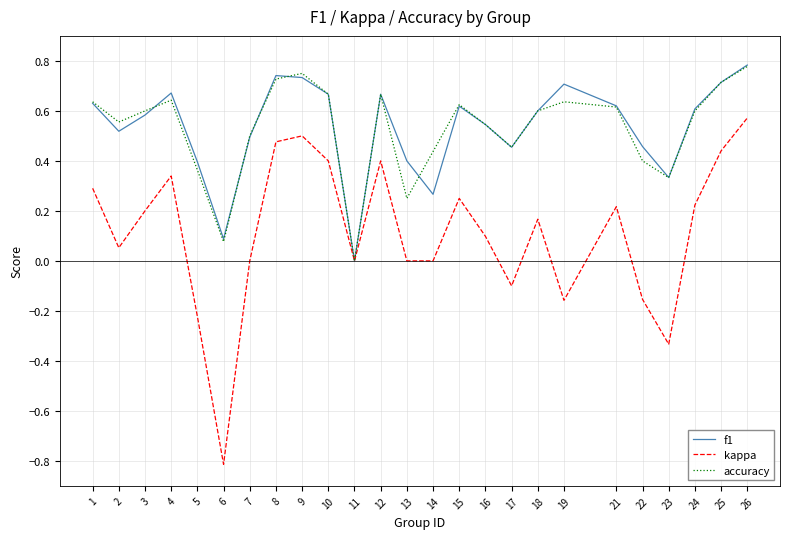

Is it true that f1 equals 1.0 at 15?

False